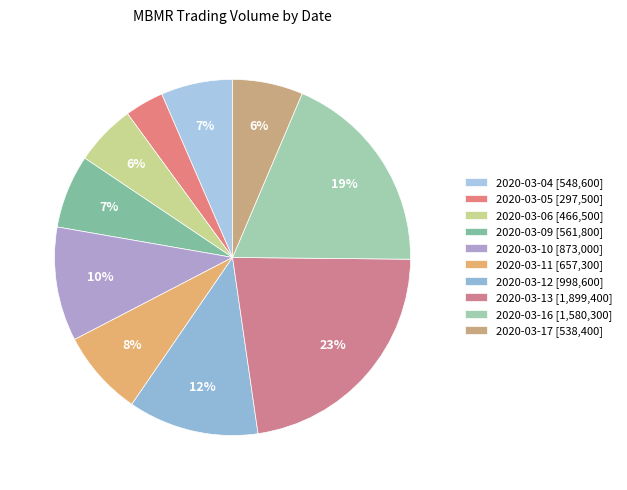

The 2020-03-13 slice represents 30% of the pie. True or false?

False